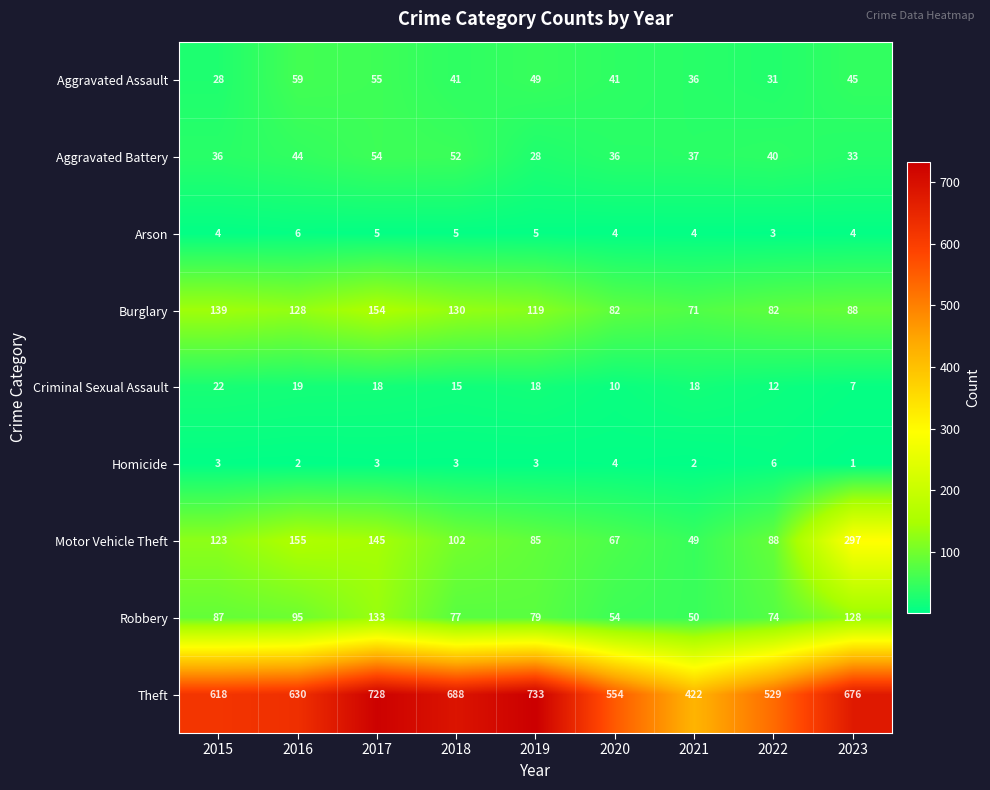

At 2018, list the series in order from smallest to largest.

Homicide, Arson, Criminal Sexual Assault, Aggravated Assault, Aggravated Battery, Robbery, Motor Vehicle Theft, Burglary, Theft